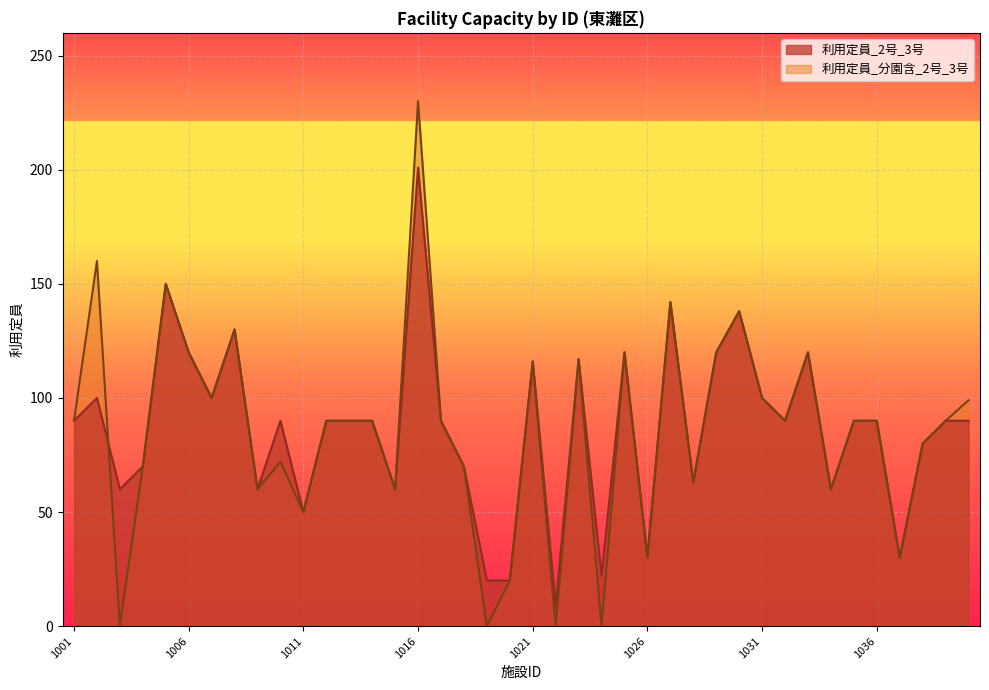

Reading right to left, extract all data points from this chart.

利用定員_2号_3号: 1040=90	1039=90	1038=80	1037=30	1036=90	1035=90	1034=60	1033=120	1032=90	1031=100	1030=138	1029=120	1028=63	1027=142	1026=30	1025=120	1024=22	1023=117	1022=9	1021=116	1020=20	1019=20	1018=70	1017=90	1016=201	1015=60	1014=90	1013=90	1012=90	1011=50	1010=90	1009=60	1008=130	1007=100	1006=120	1005=150	1004=70	1003=60	1002=100	1001=90
利用定員_分園含_2号_3号: 1040=99	1039=90	1038=80	1037=30	1036=90	1035=90	1034=60	1033=120	1032=90	1031=100	1030=138	1029=120	1028=63	1027=142	1026=30	1025=120	1024=0	1023=117	1022=0	1021=116	1020=20	1019=0	1018=70	1017=90	1016=230	1015=60	1014=90	1013=90	1012=90	1011=50	1010=72	1009=60	1008=130	1007=100	1006=120	1005=150	1004=70	1003=0	1002=160	1001=90